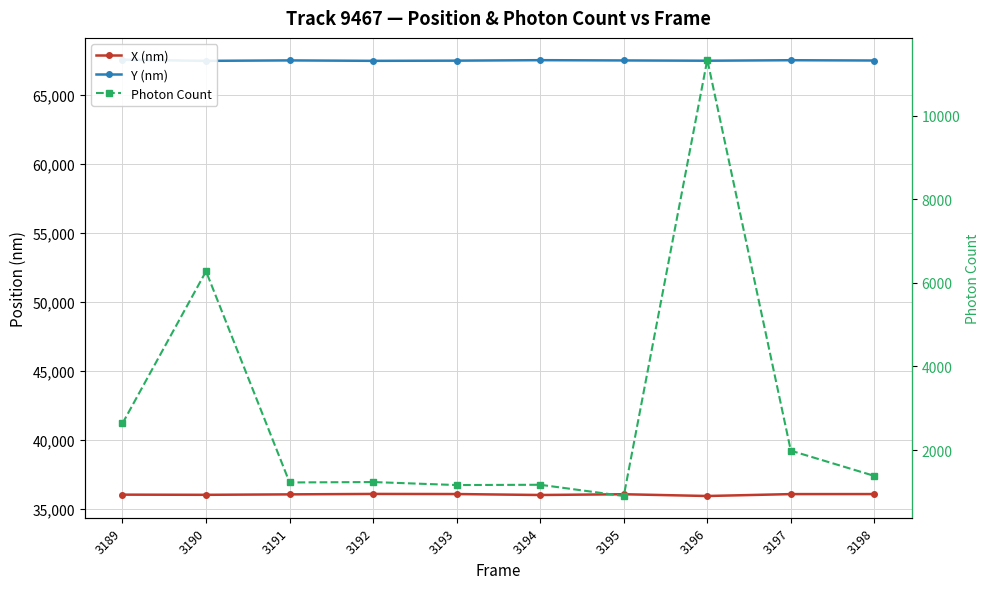

How many categories are shown in the chart?

10